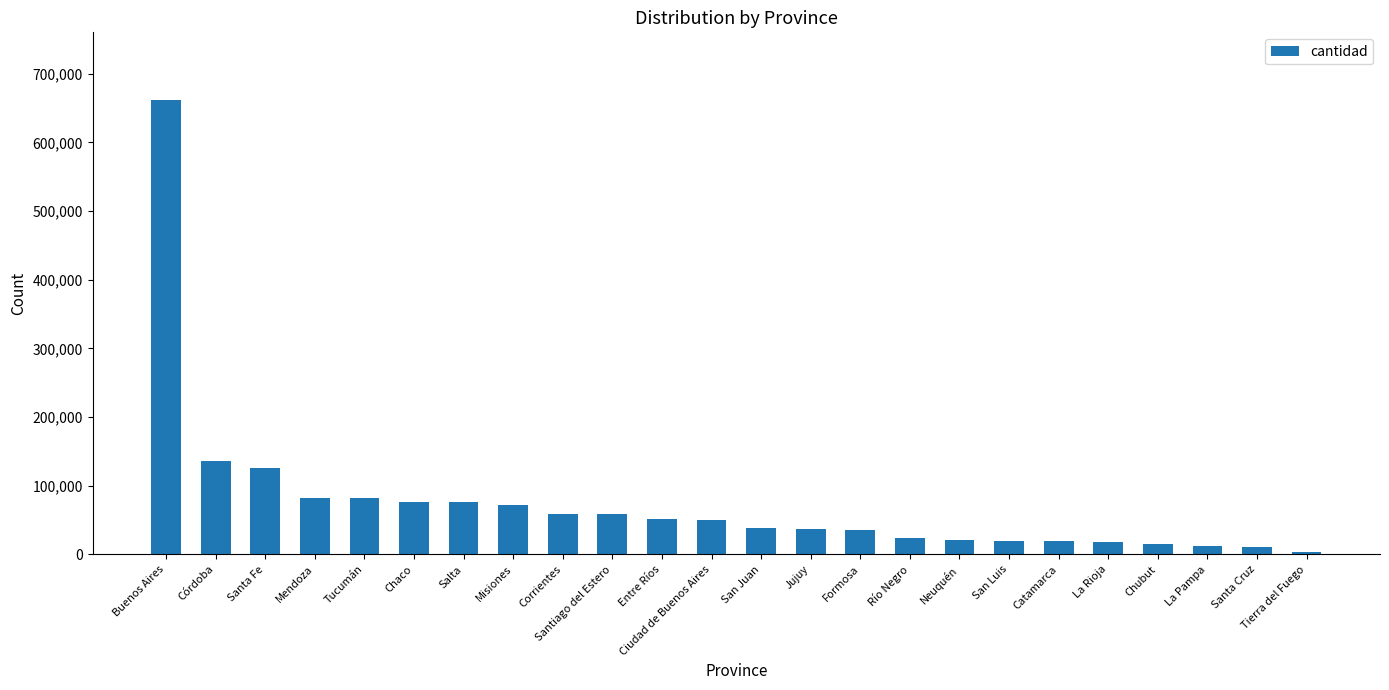

What is the approximate value at Corrientes?

59167